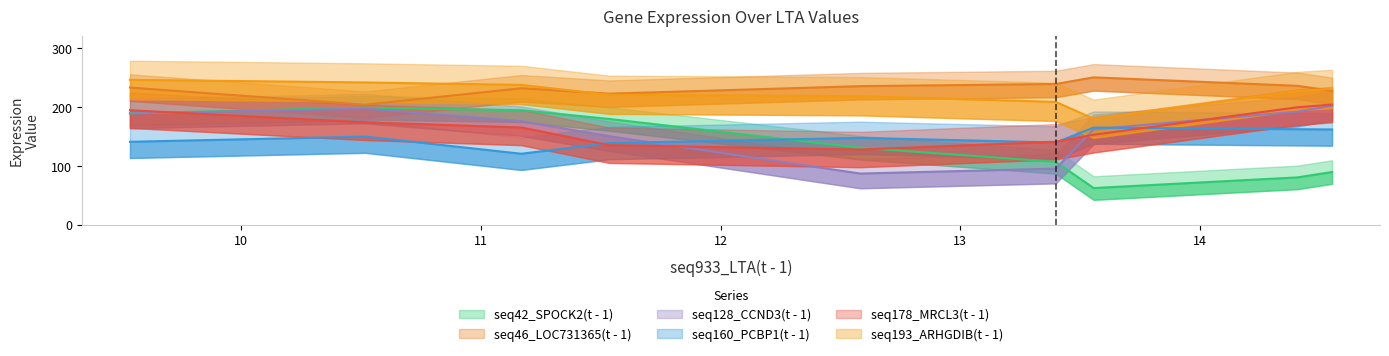

Does the chart display data point markers on the line(s)?

No